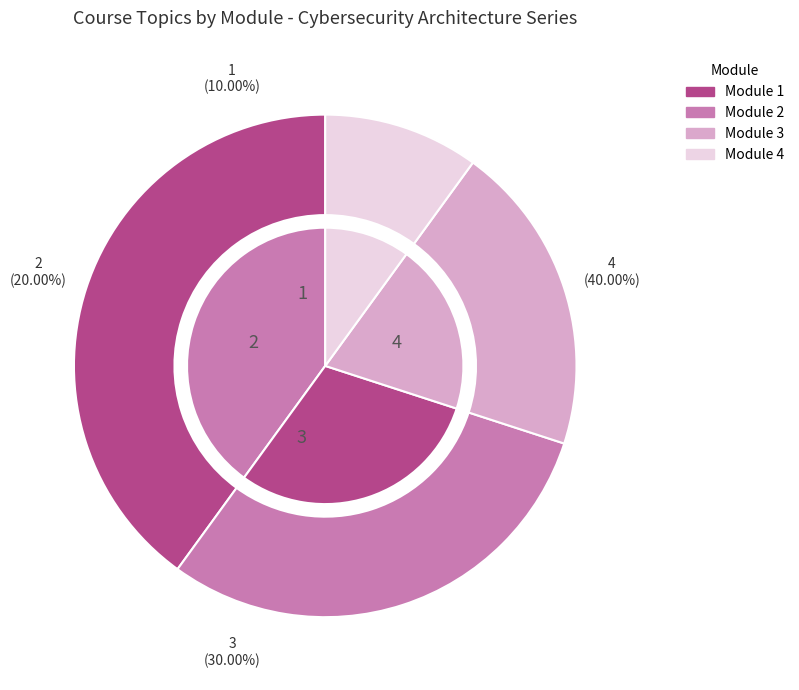

True or false: Module 3 accounts for 30% of the total.

False